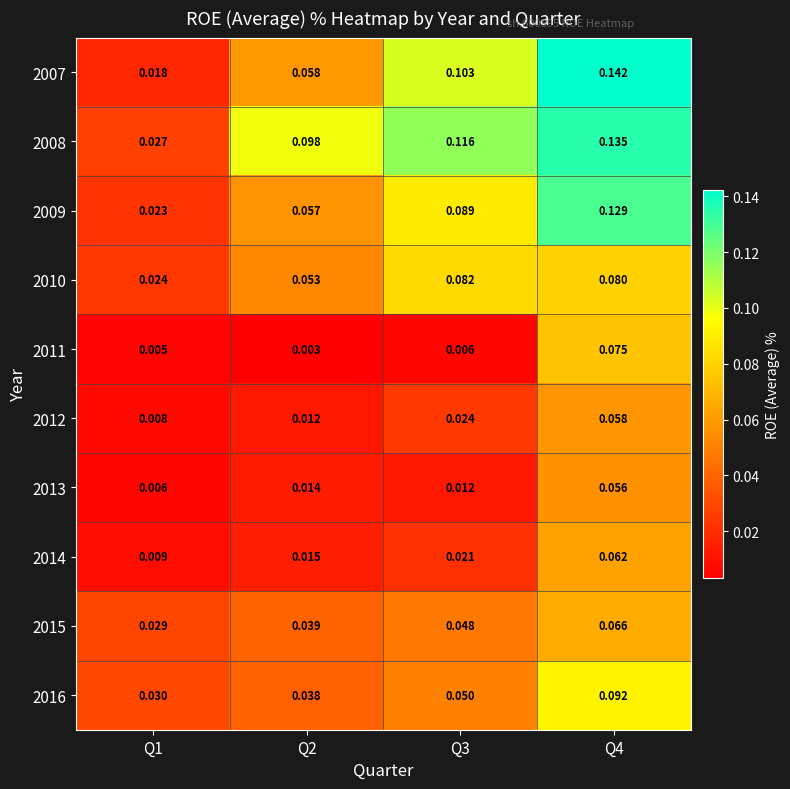

How many data points does each series have?

4